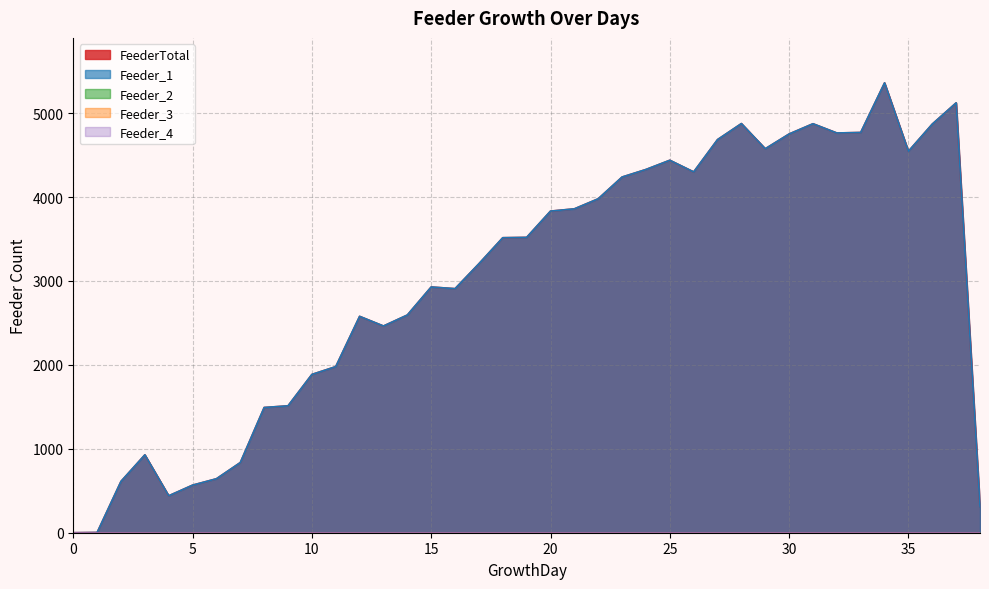

Which series has the largest range (max minus min)?

FeederTotal